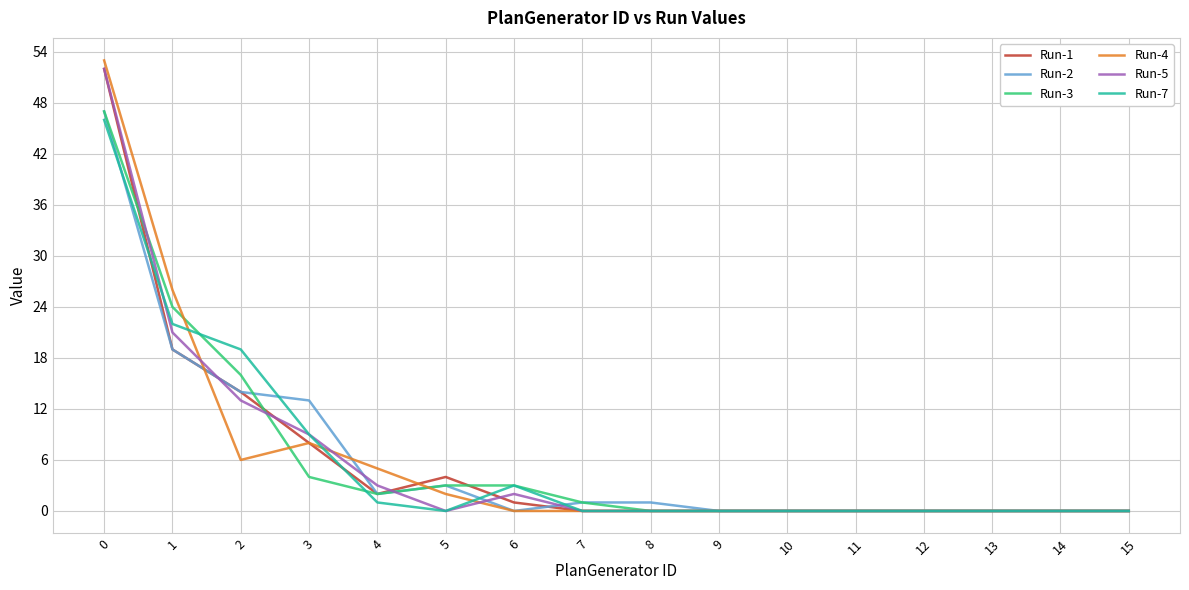

Where is Run-3 nearest to the value 23?

1